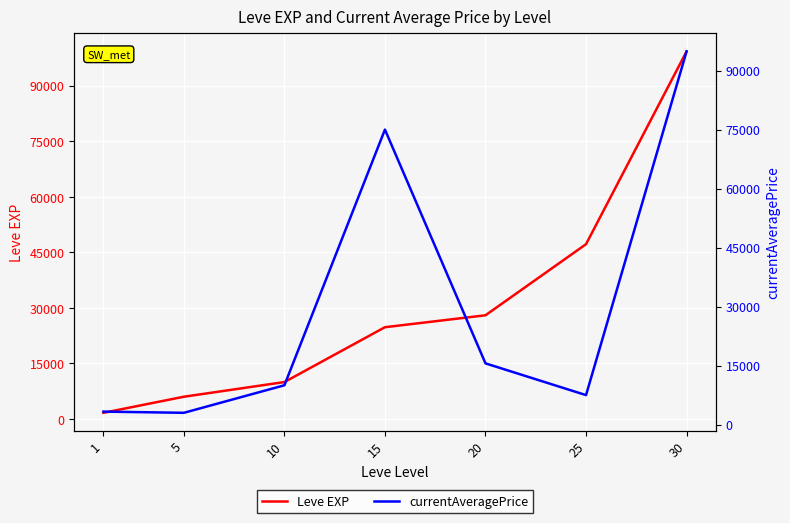

How many intersections are there between currentAveragePrice and Leve EXP?

3